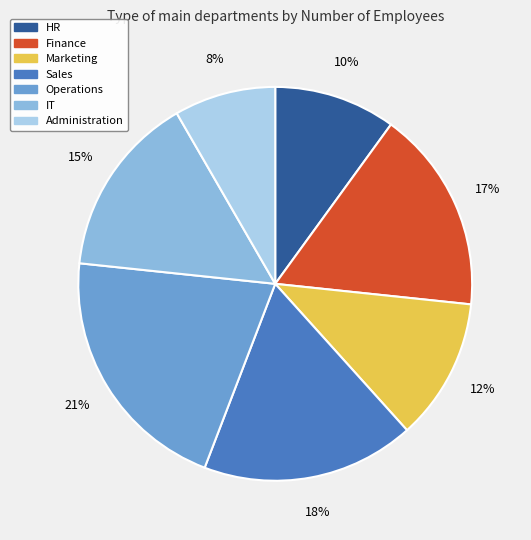

What percentage is the IT slice, to the nearest percent?

15%